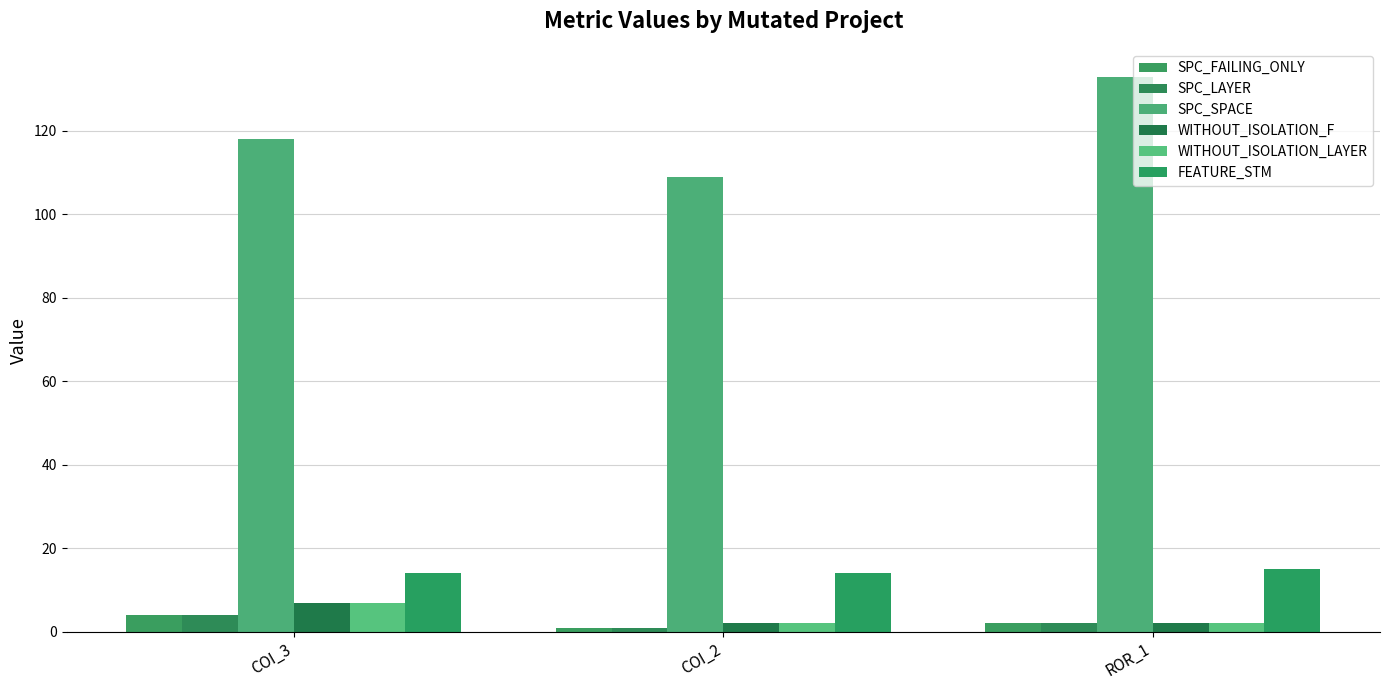

What are all the series names shown in the legend?

SPC_FAILING_ONLY, SPC_LAYER, SPC_SPACE, WITHOUT_ISOLATION_F, WITHOUT_ISOLATION_LAYER, FEATURE_STM